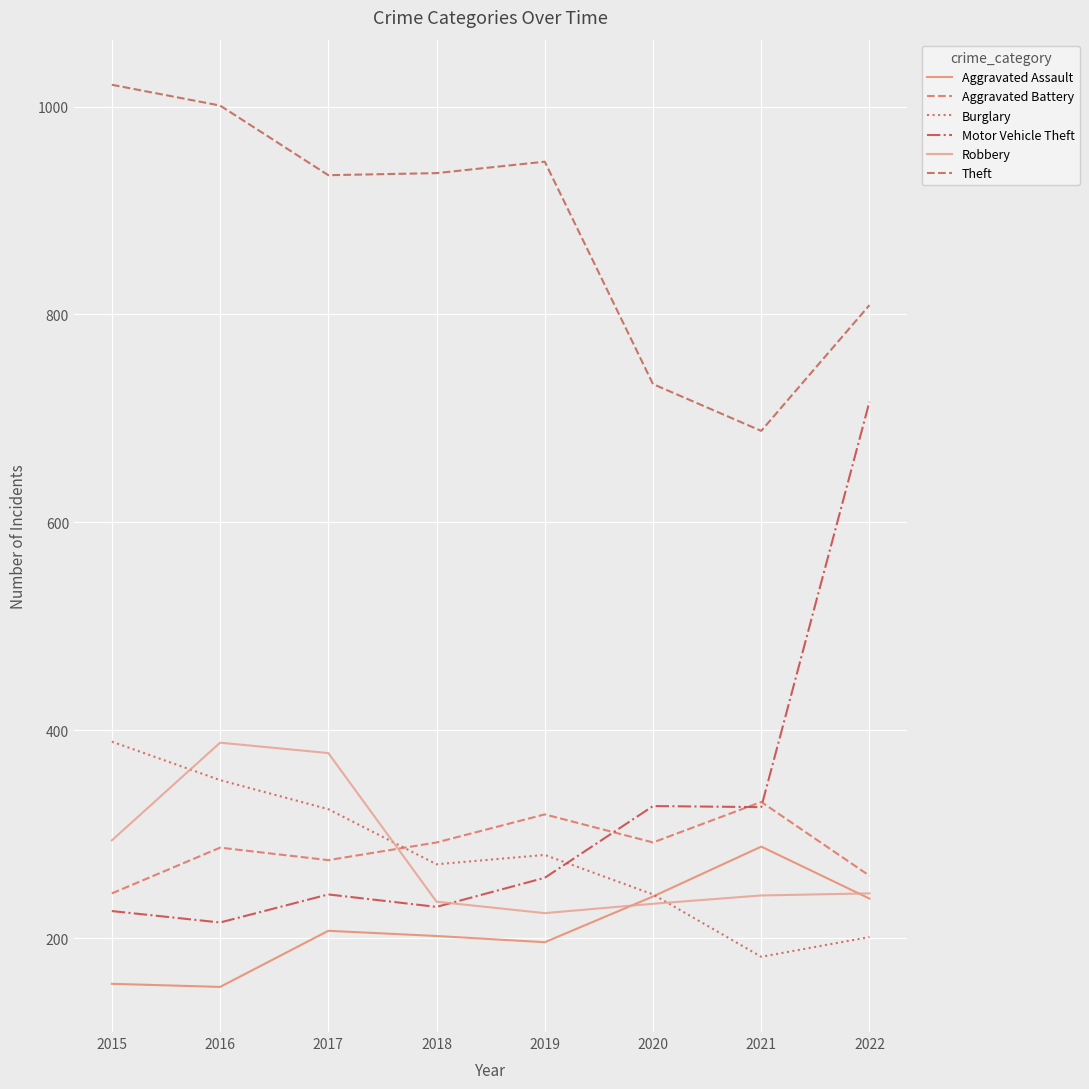

How many lines are shown in the chart?

6